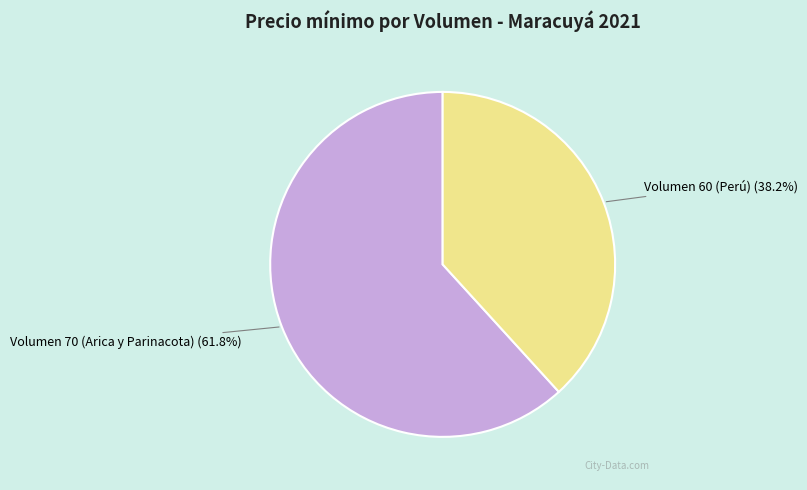

The Volumen 70 (Arica y Parinacota) slice represents 52% of the pie. True or false?

False